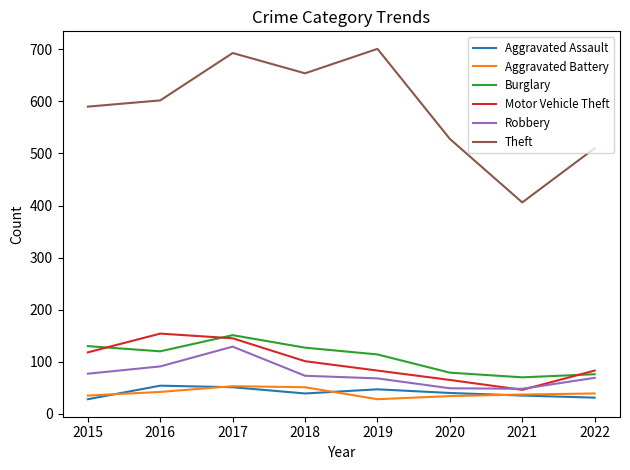

Where is the first local maximum for Motor Vehicle Theft?

2016